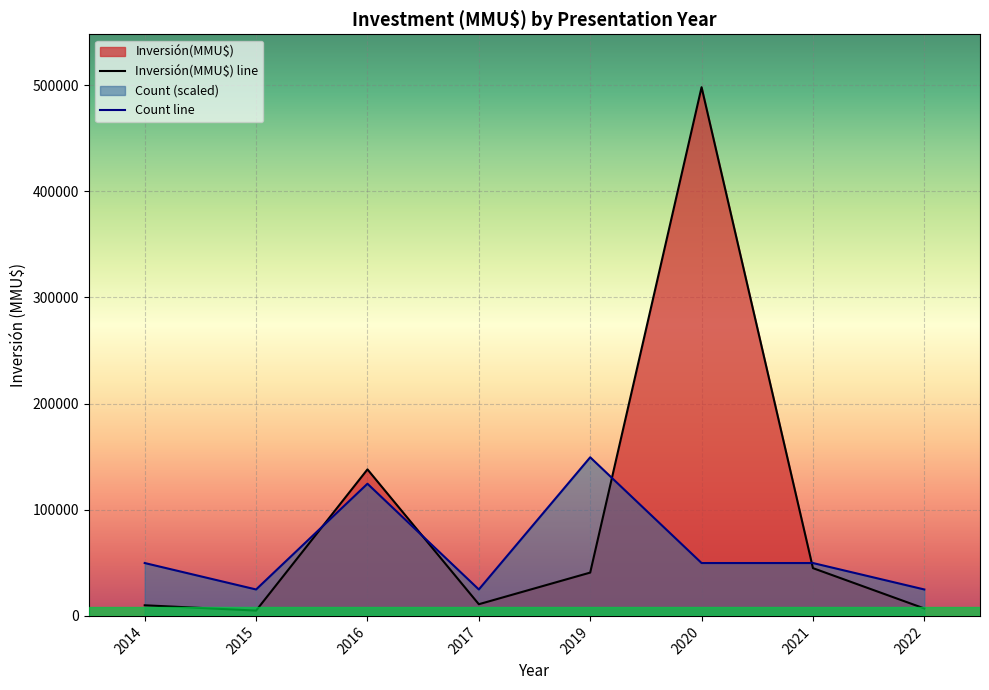

Which series has the largest range (max minus min)?

Inversión(MMU$) line